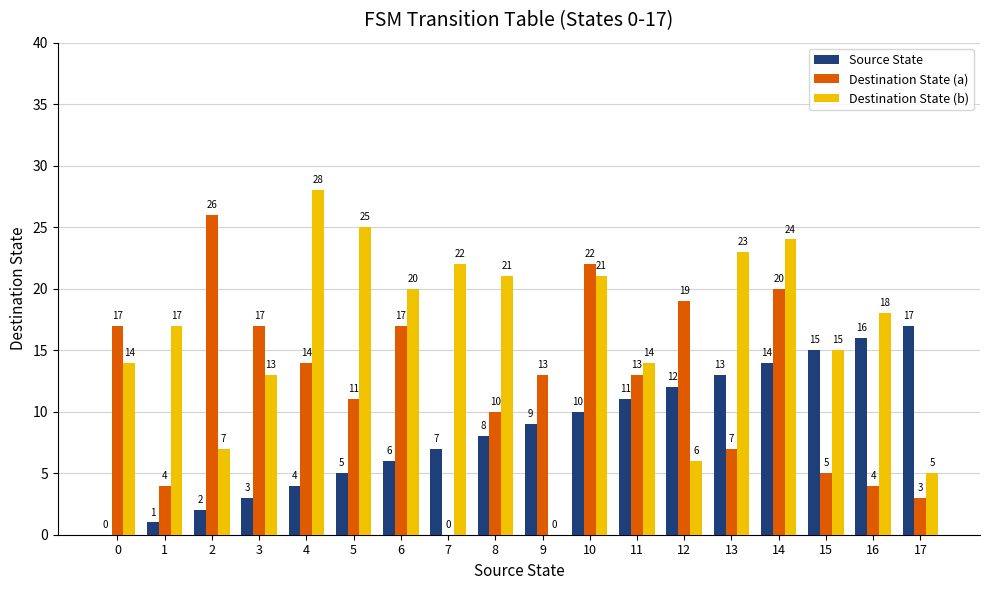

Read the Destination State (a) value at 2, to the nearest 5.

25